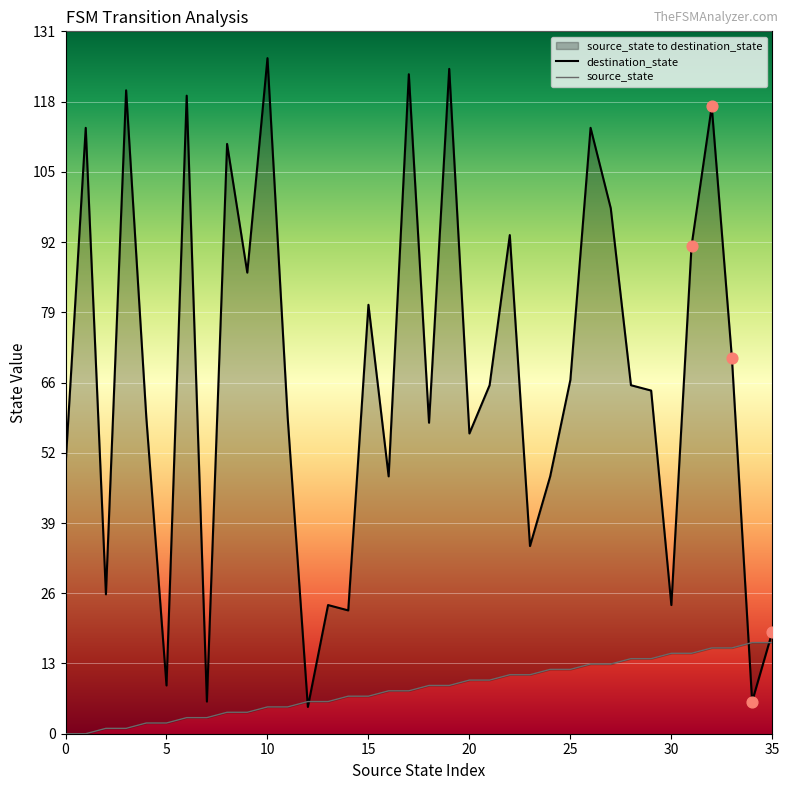

At which category is the sum across all series the highest?

19